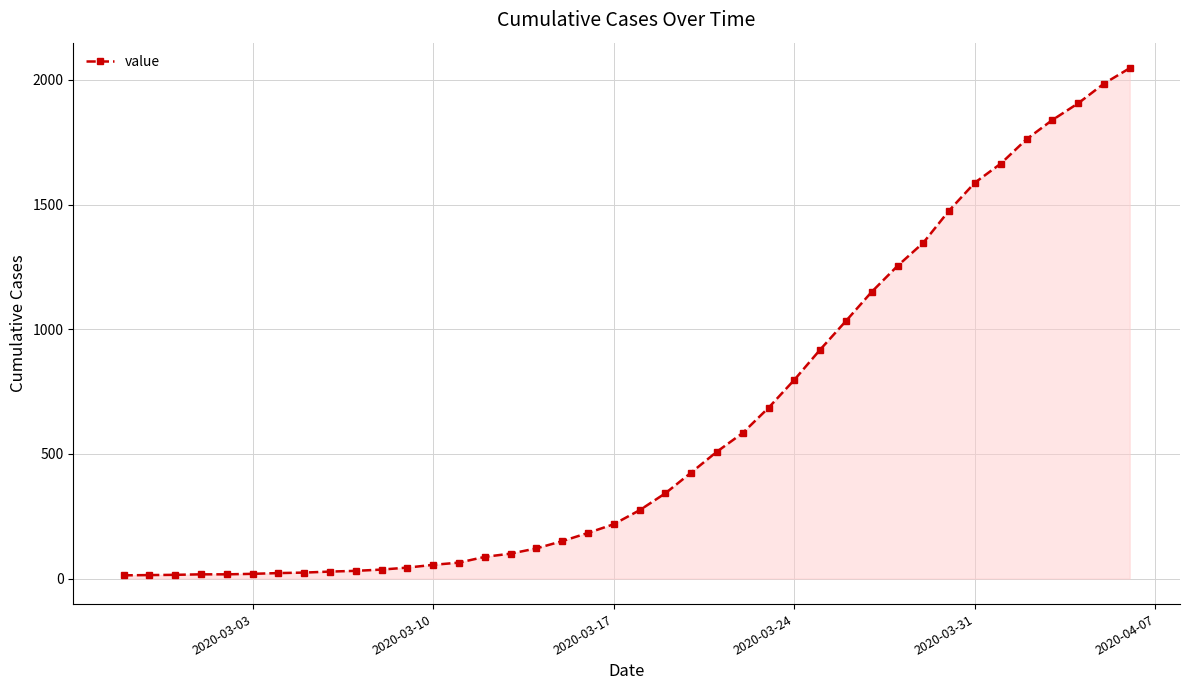

Does the chart have visible grid lines?

Yes